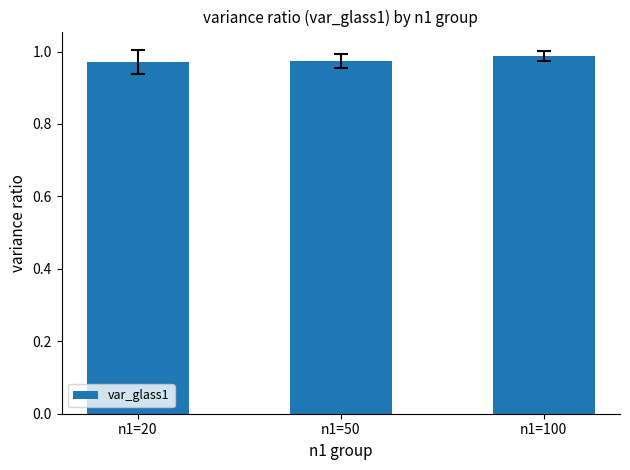

What is the sum of all values?

2.9